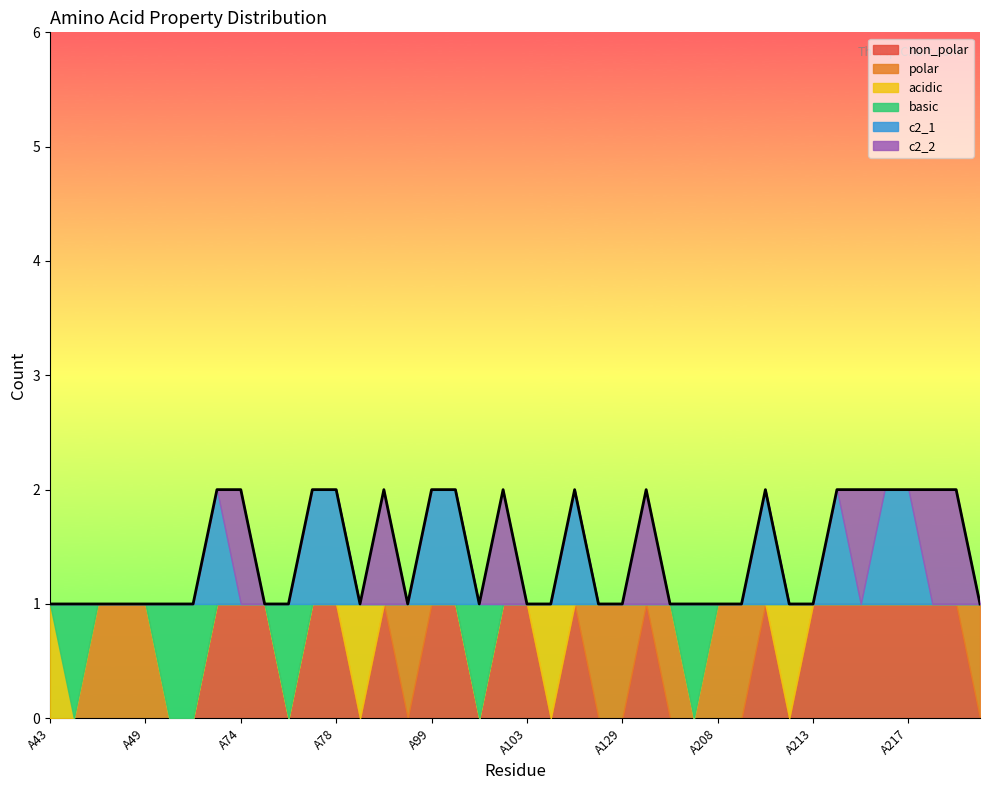

True or false: non_polar and c2_1 intersect in this chart.

False